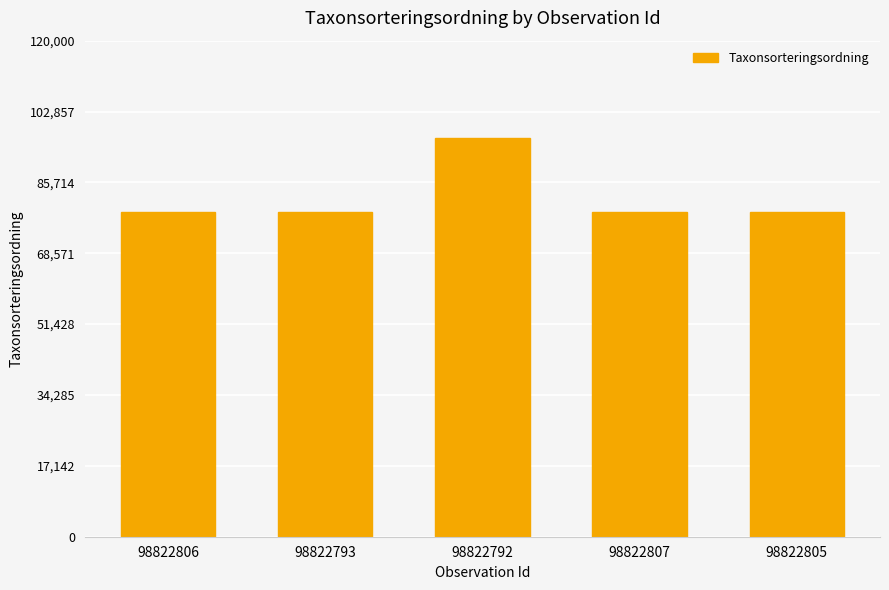

What is the maximum value shown in the chart?

96334